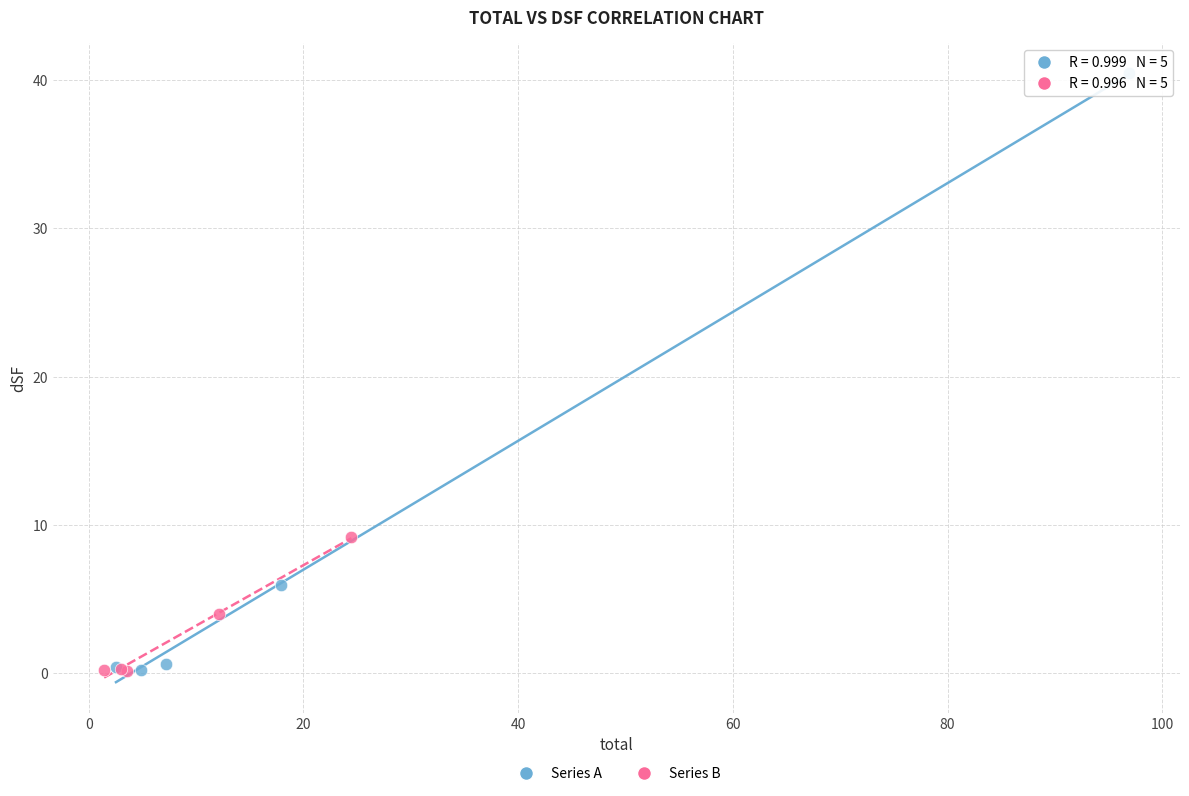

Which series reaches the maximum Y coordinate?

Series A